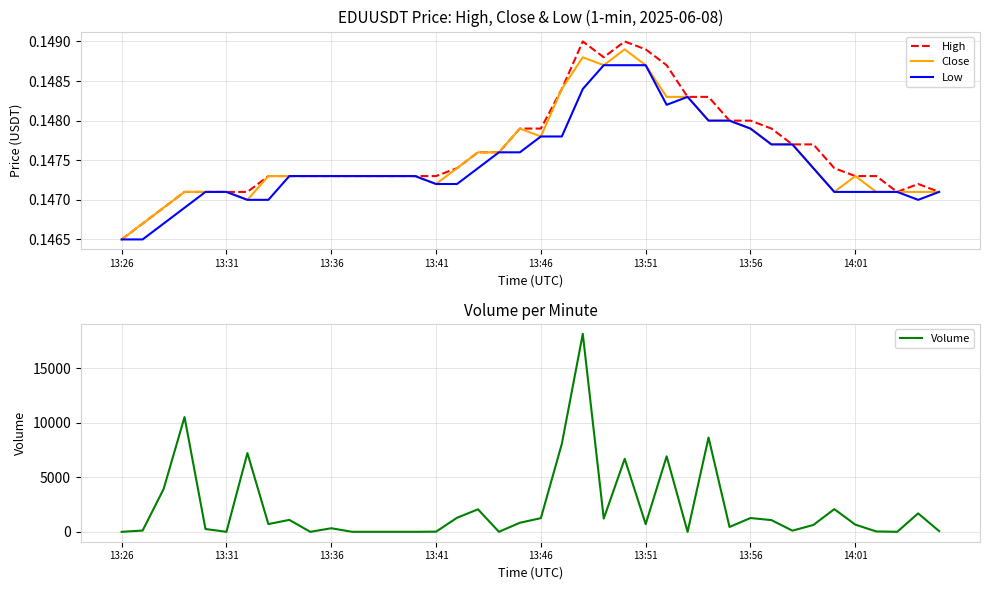

Is this an area chart (filled region under the line)?

No